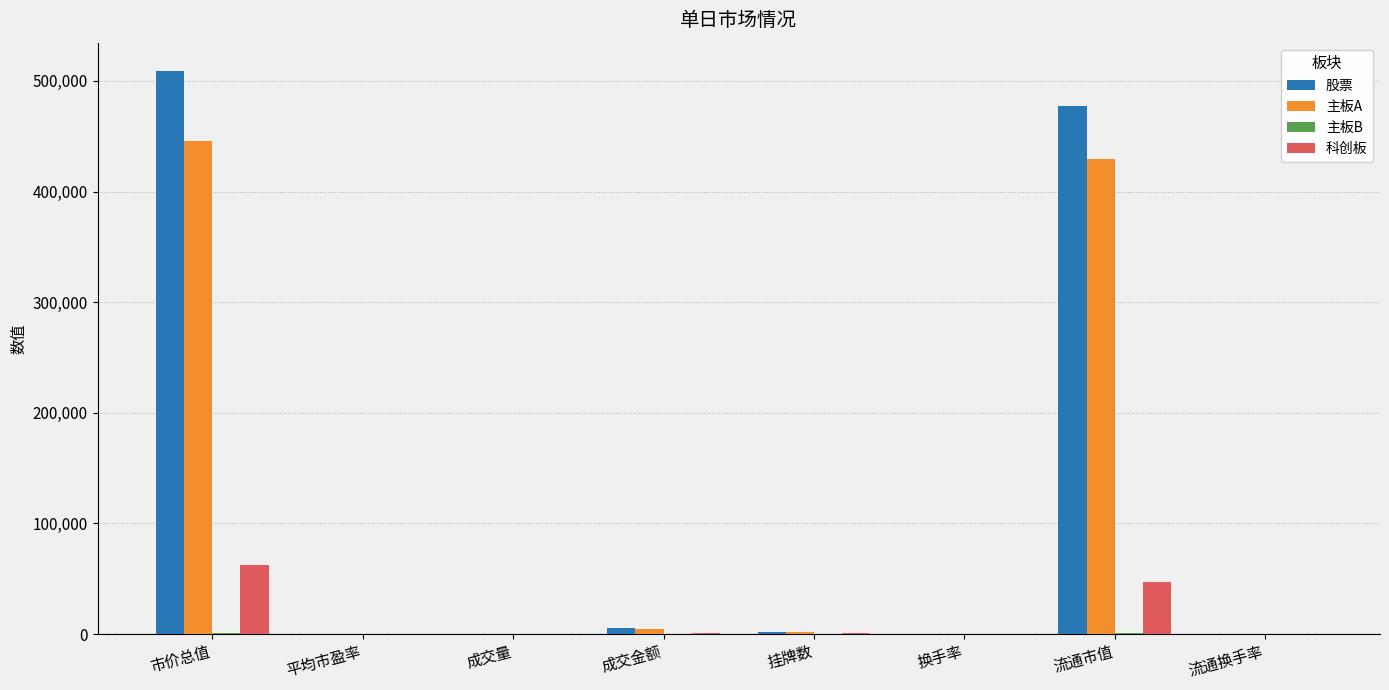

Which series changed the most between 换手率 and 流通市值?

股票